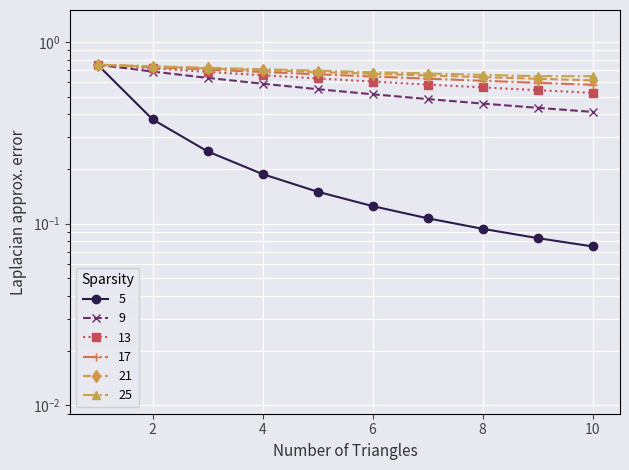

True or false: Level 1 (Codes 31-40) and Level 1 (Codes 21-30) cross at least once.

False